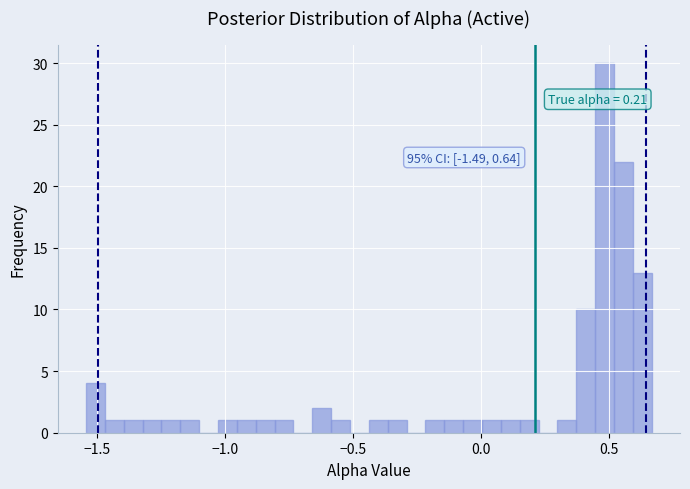

Around what value on the x-axis is the tallest bar? Give the approximate position of its centre, as read against the axis.

0.50